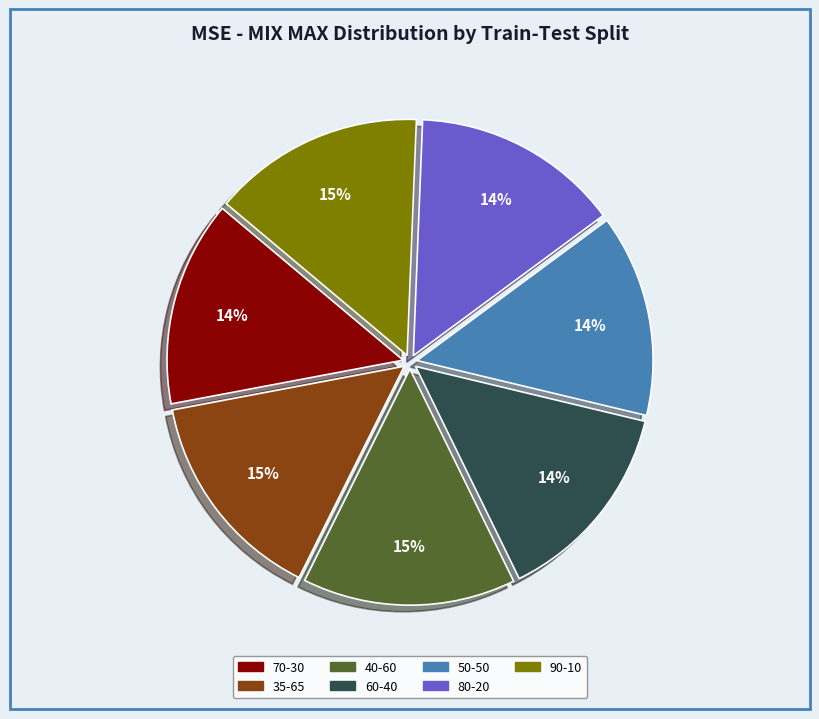

To the nearest percent, what percentage of the pie is 90-10?

15%